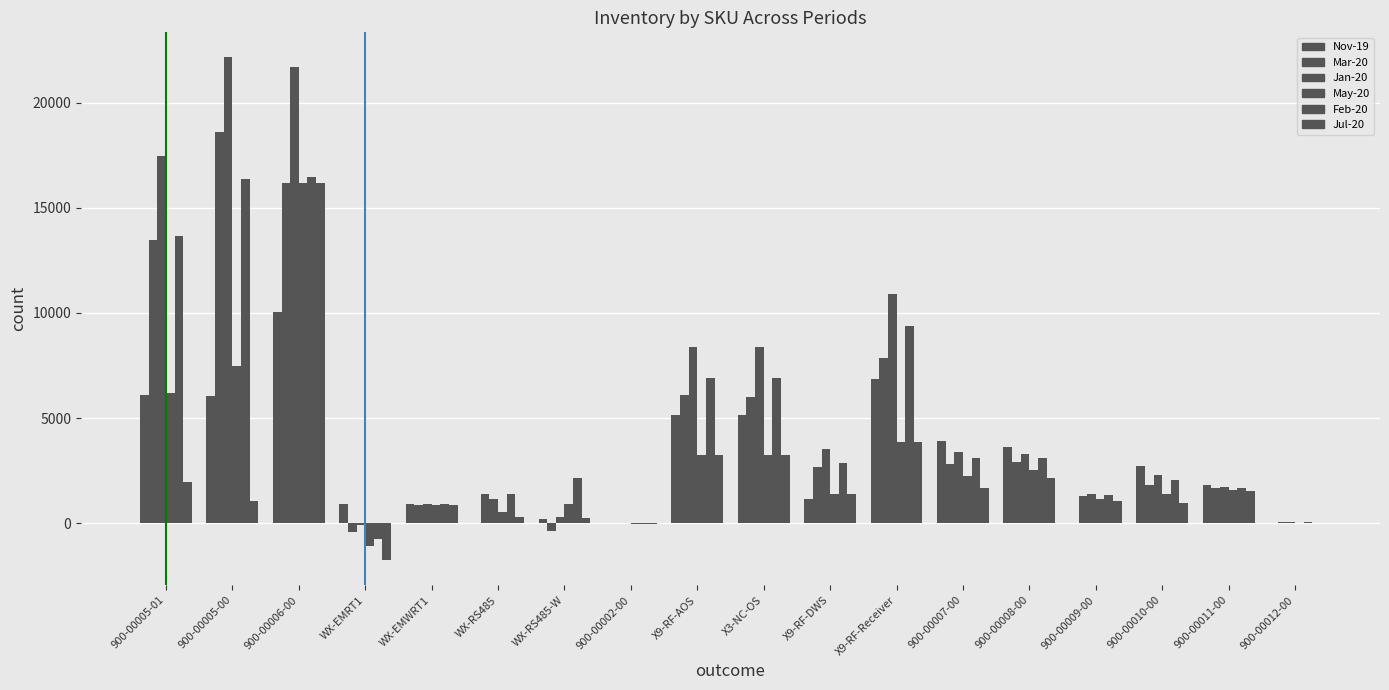

How many series are shown in this chart?

6